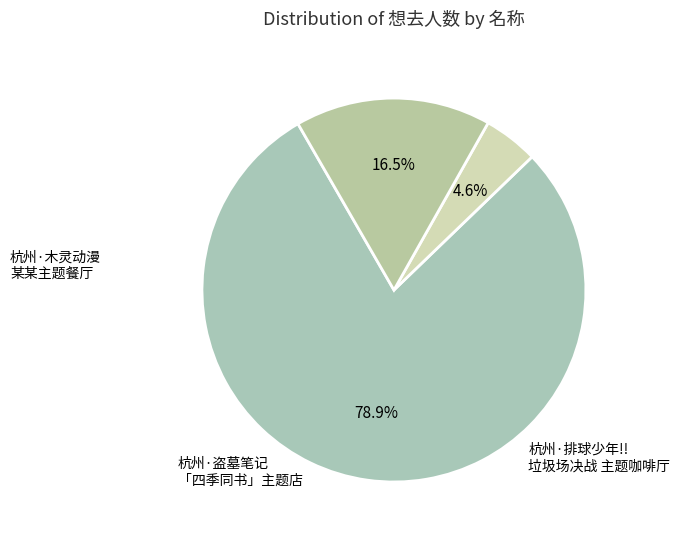

How many segments does this pie chart have?

3